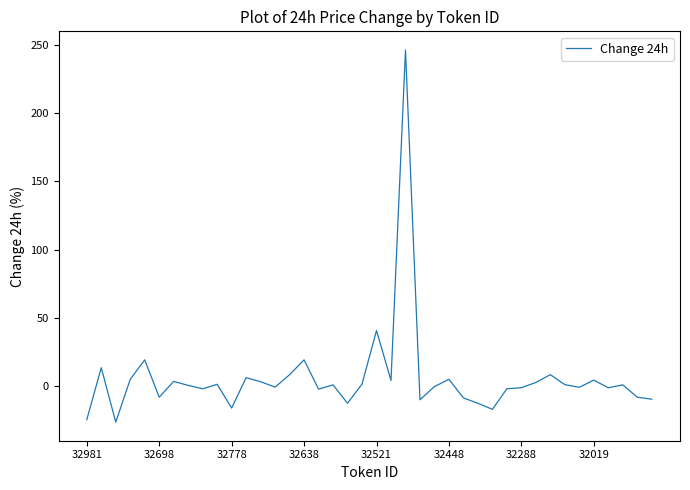

What is the sum of all values?

221.8